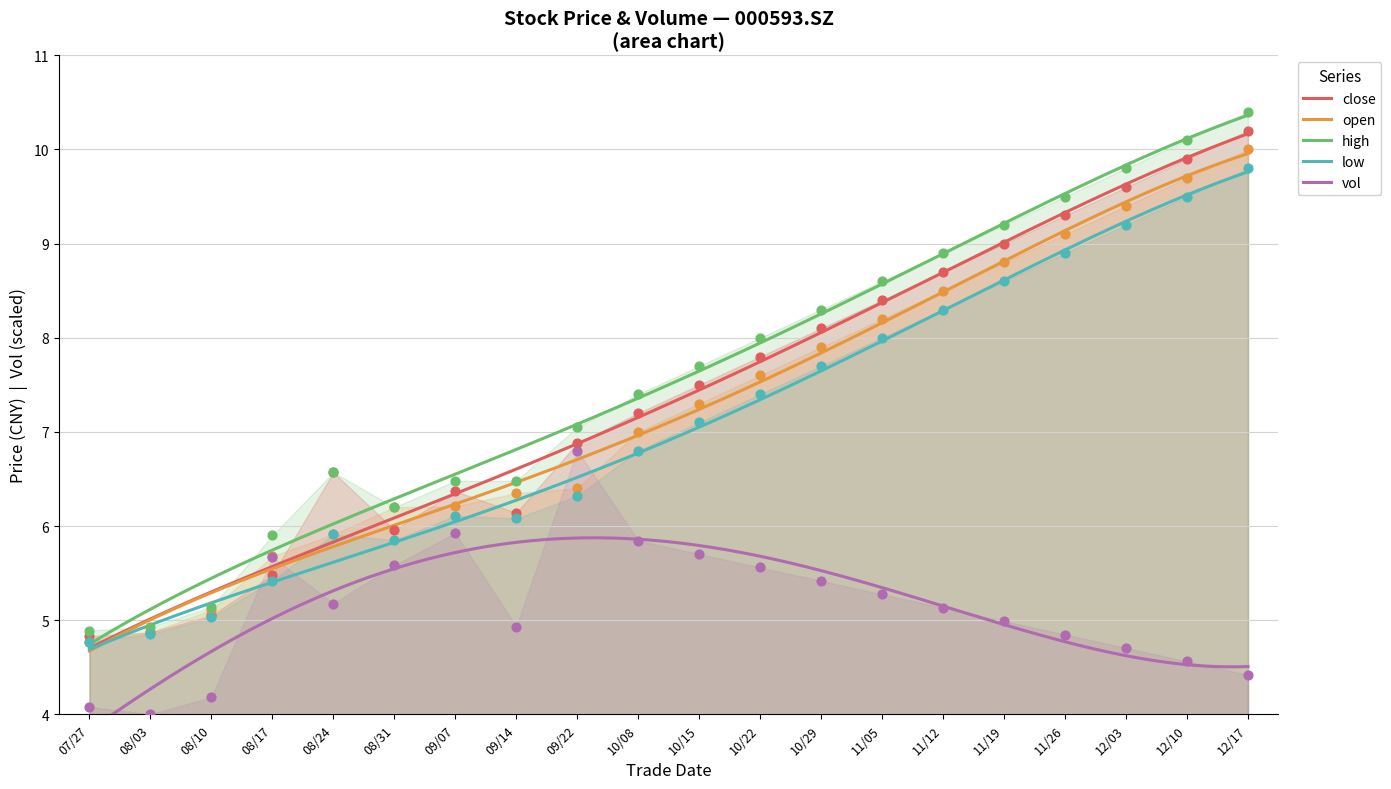

At how many categories does at least one series exceed 9?

5